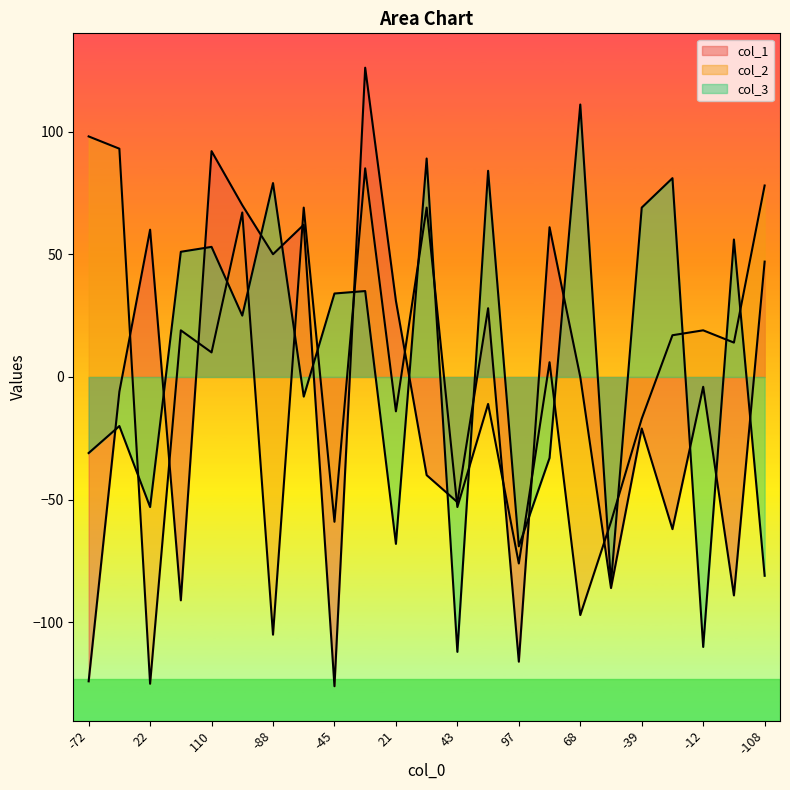

Is it true that col_3 equals -9 at -96?

False